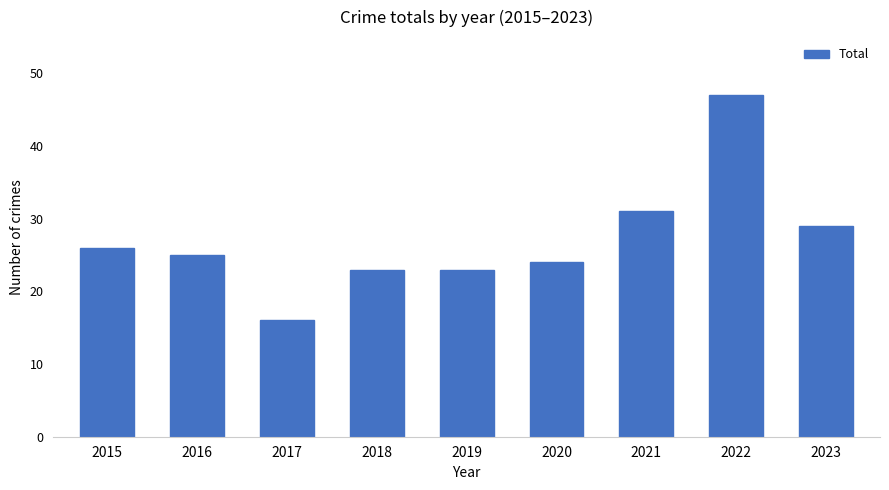

What is the approximate value at 2016?

25